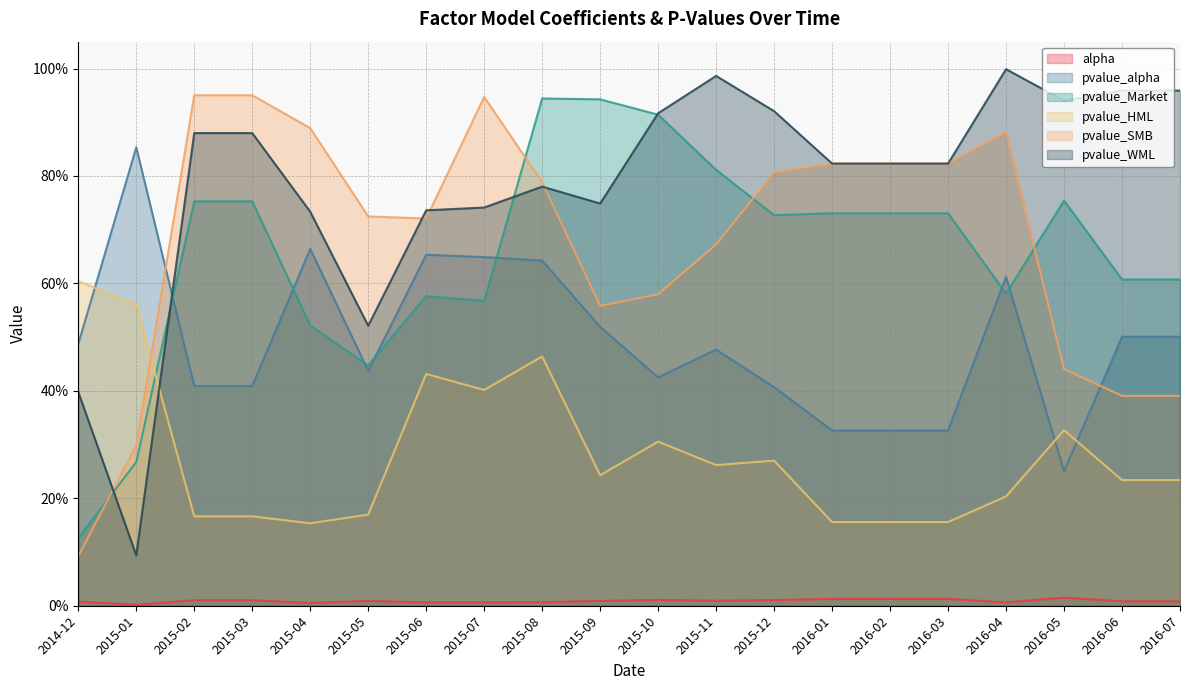

What is the sum of the pvalue_alpha values at 2015-09 and 2015-04?

1.2